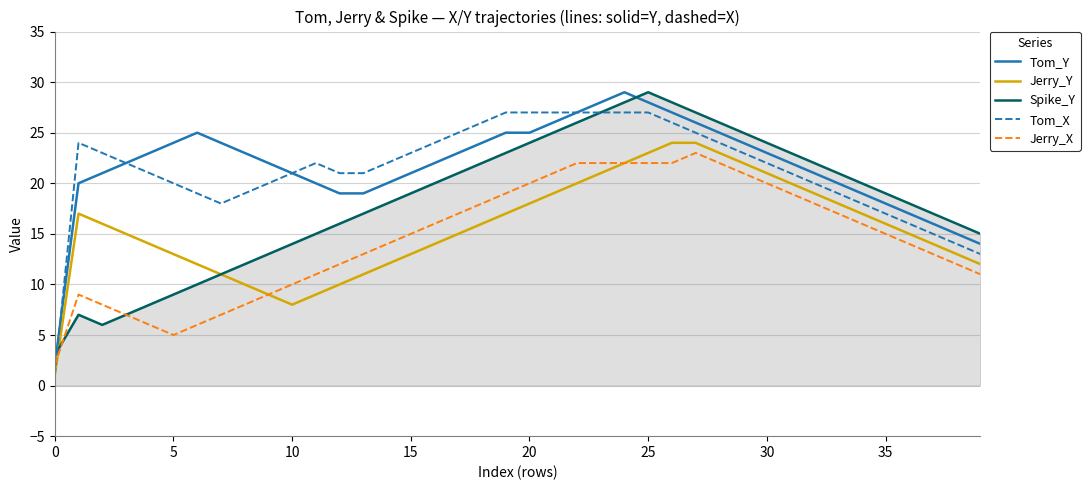

Which series has the widest spread of values?

Tom_Y